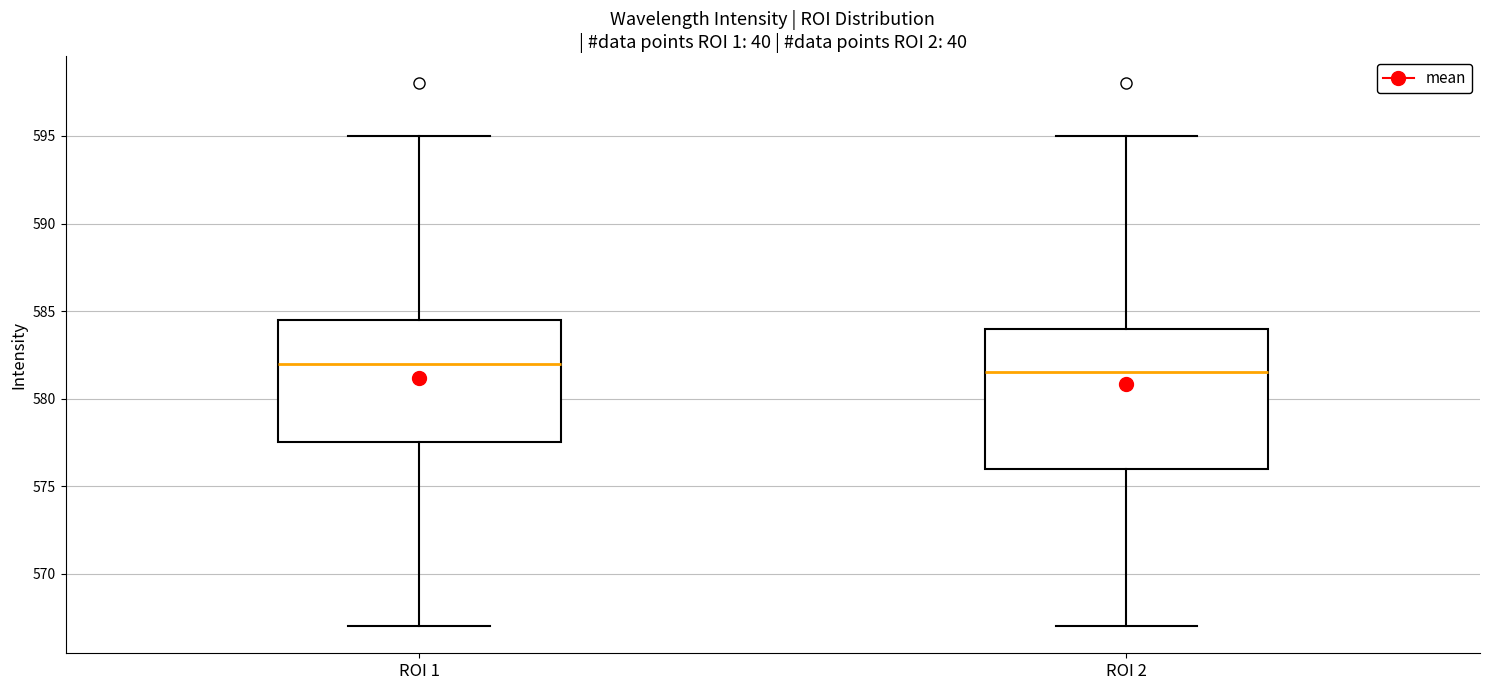

Which box has the lowest median line?

ROI 2